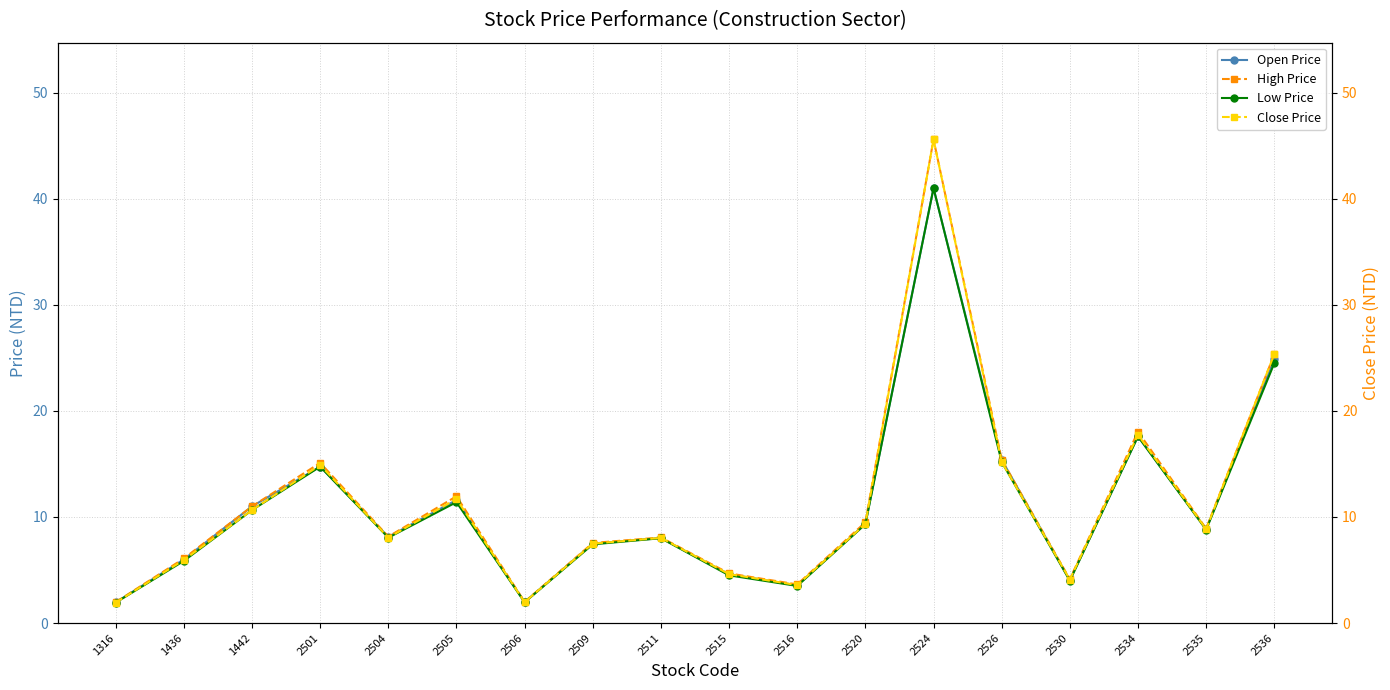

True or false: Open Price and Close Price cross at least once.

True